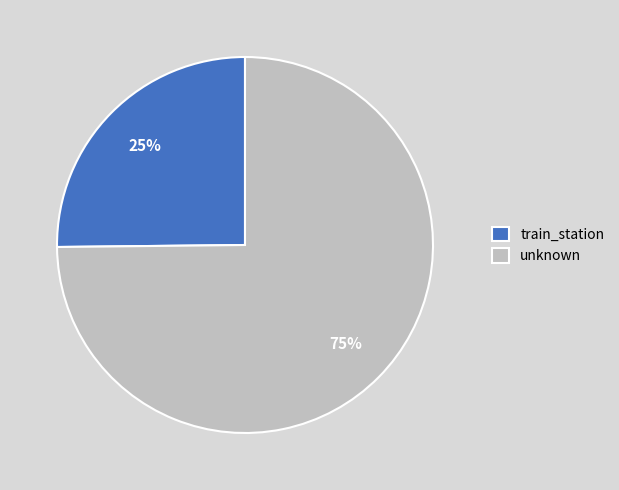

Approximately how many times larger is the value at unknown compared to train_station?

3.0